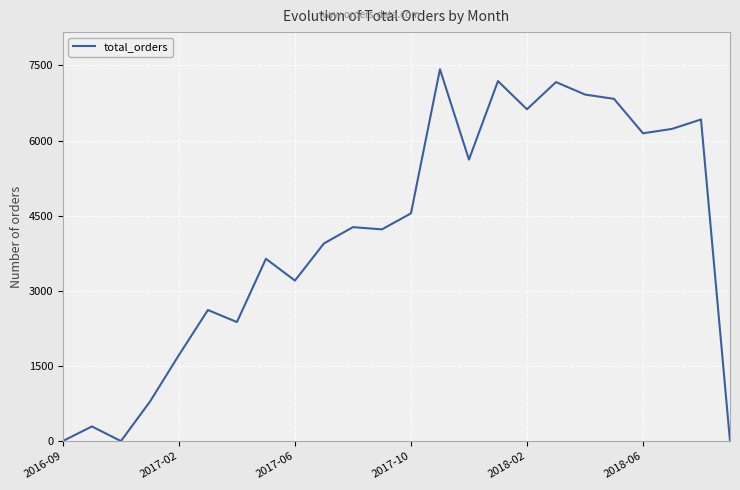

Does the chart display data point markers on the line(s)?

No